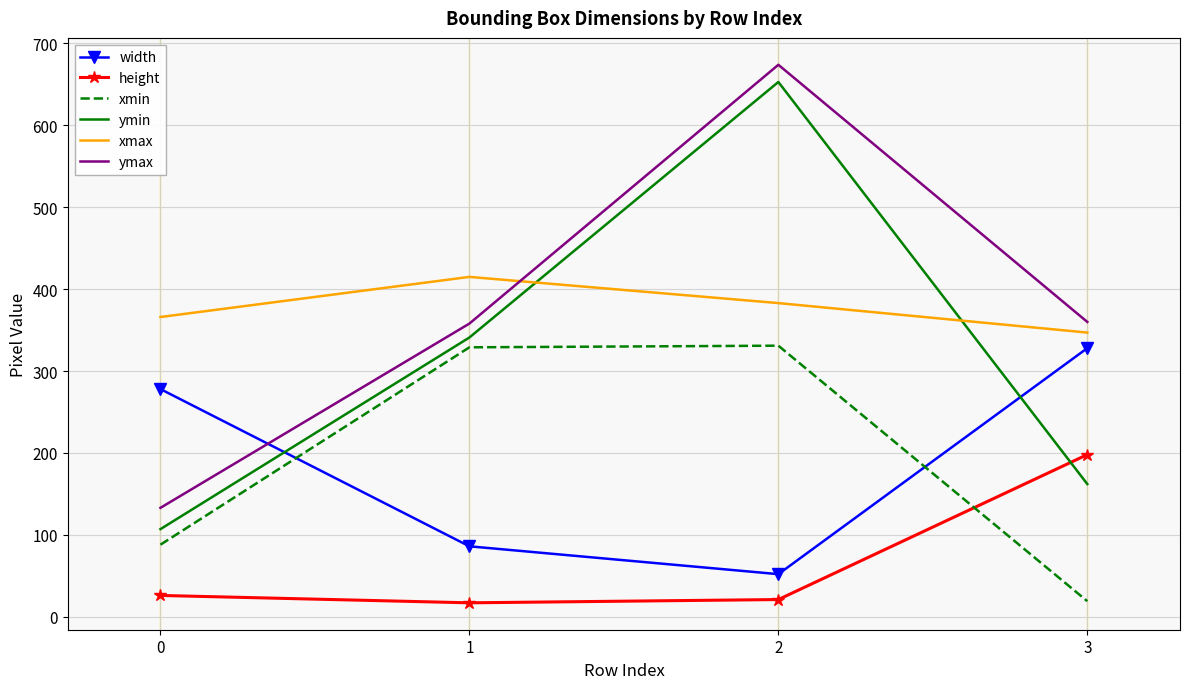

What is the difference between the maximum and minimum values in the ymax series?

541